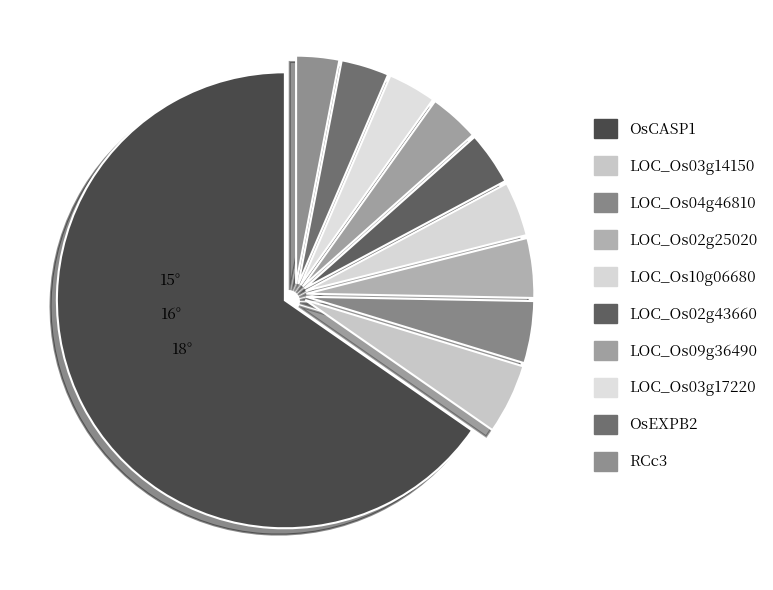

Which category has the biggest portion of the pie?

OsCASP1